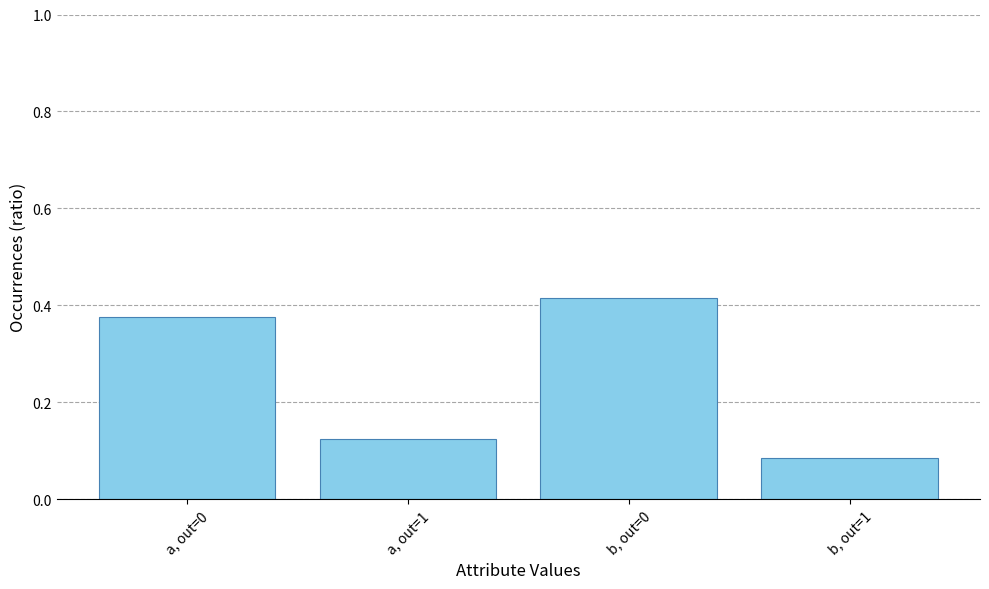

List the labels in order of value, smallest first.

b, out=1, a, out=1, a, out=0, b, out=0